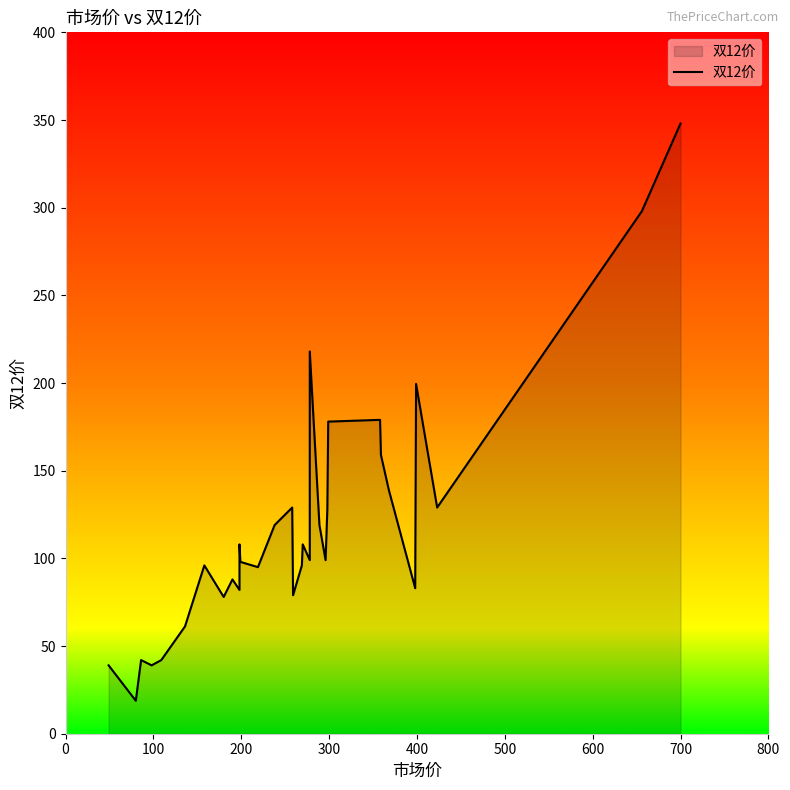

Does the chart have visible grid lines?

No